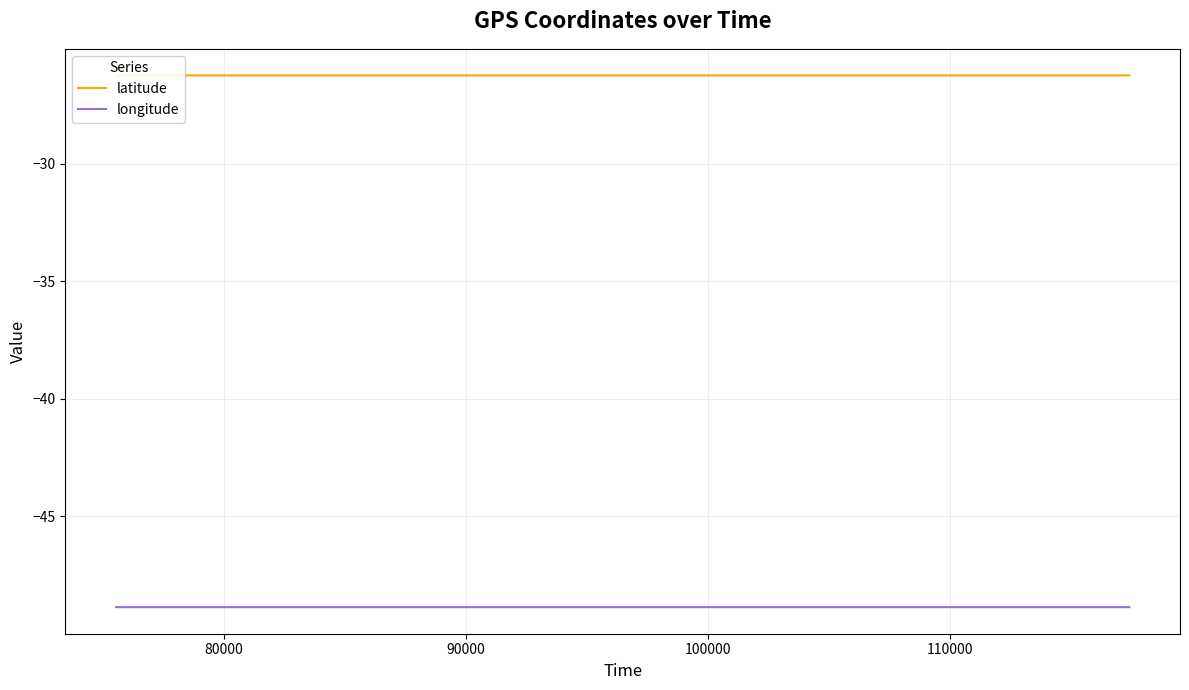

What is the maximum value for longitude?

-48.9